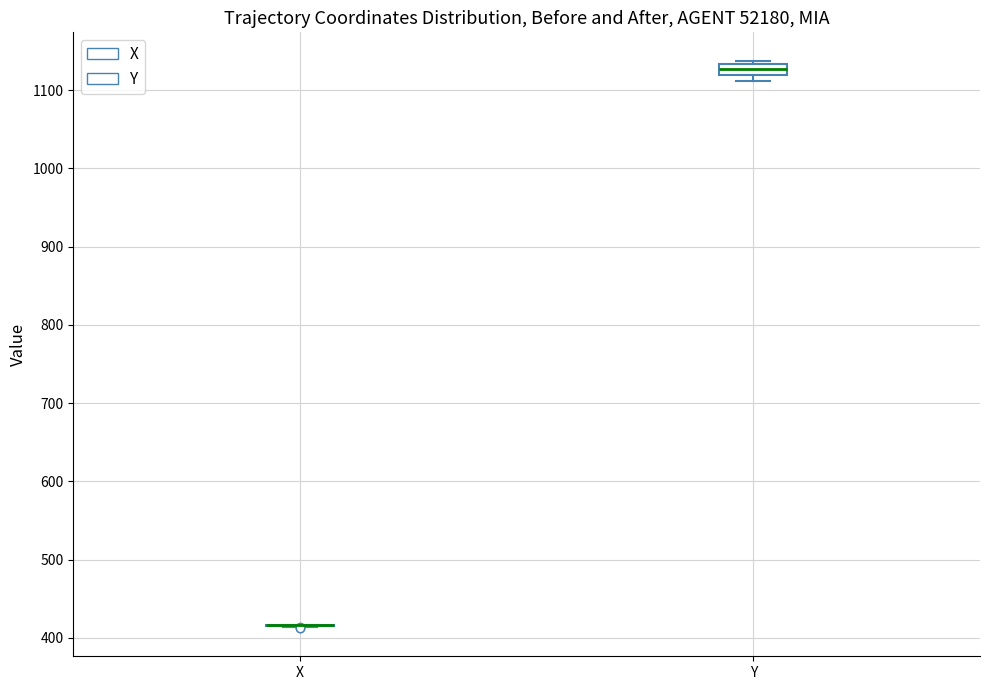

Comparing the boxes themselves (not the whiskers), which one is the tallest?

Y